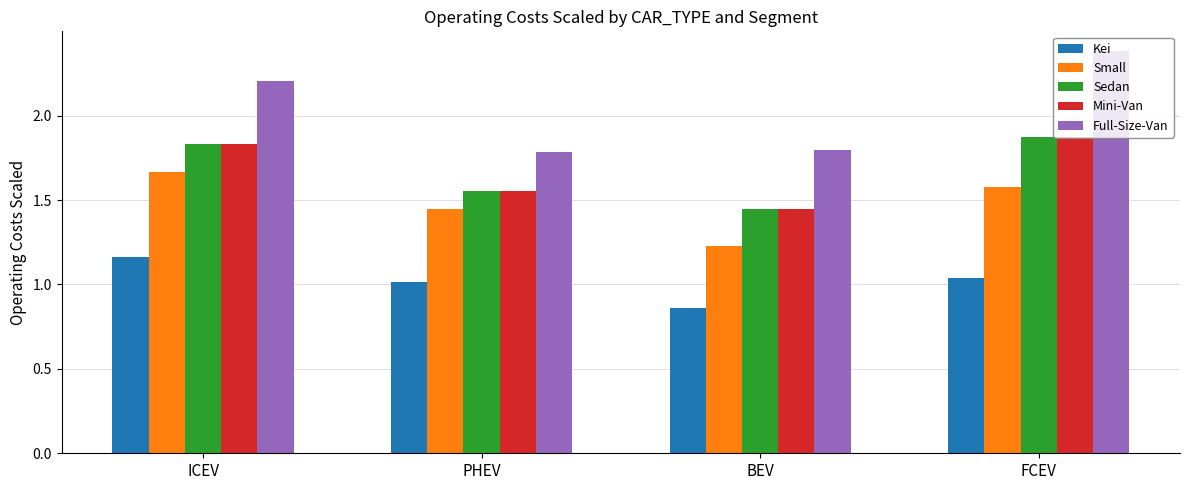

Are the bars grouped side by side (vs. stacked)?

Yes